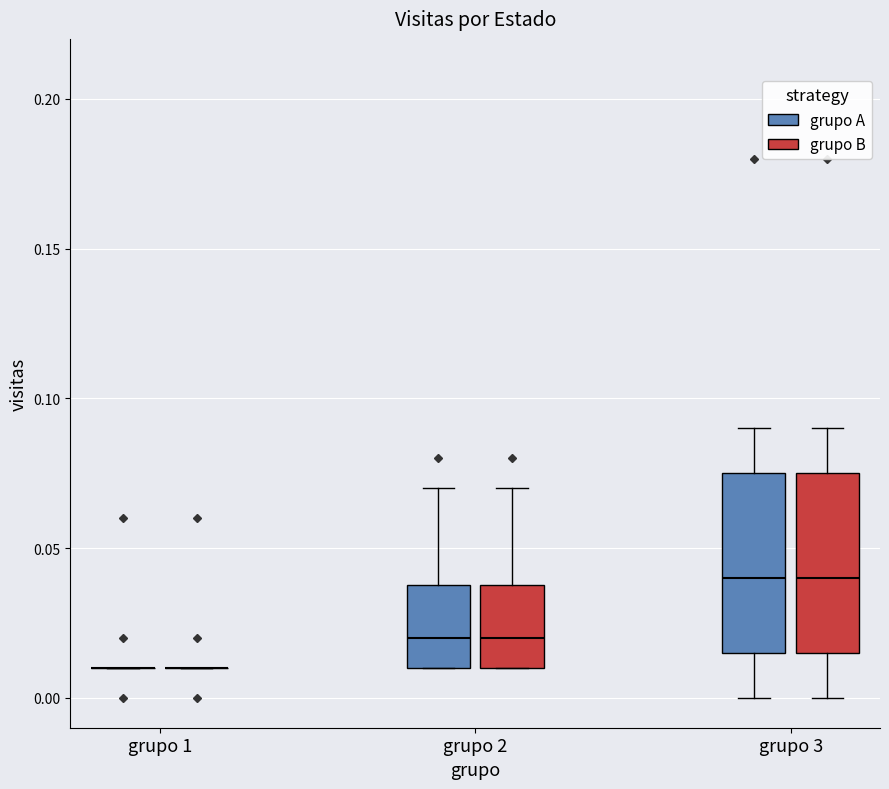

Reading left to right, transcribe this box plot: for each box, give where its median line is, the range the box spans, and where its two whiskers end, as read against the y-axis. The values are not printed on the chart, so give them approximately, as read against the axis.

grupo 1 (grupo A): box collapsed to a line at 0.010, whiskers 0.010 to 0.010
grupo 1 (grupo B): box collapsed to a line at 0.010, whiskers 0.010 to 0.010
grupo 2 (grupo A): median 0.020, box 0.010 to 0.040, whiskers 0.010 to 0.070
grupo 2 (grupo B): median 0.020, box 0.010 to 0.040, whiskers 0.010 to 0.070
grupo 3 (grupo A): median 0.040, box 0.015 to 0.075, whiskers 0.000 to 0.090
grupo 3 (grupo B): median 0.040, box 0.015 to 0.075, whiskers 0.000 to 0.090